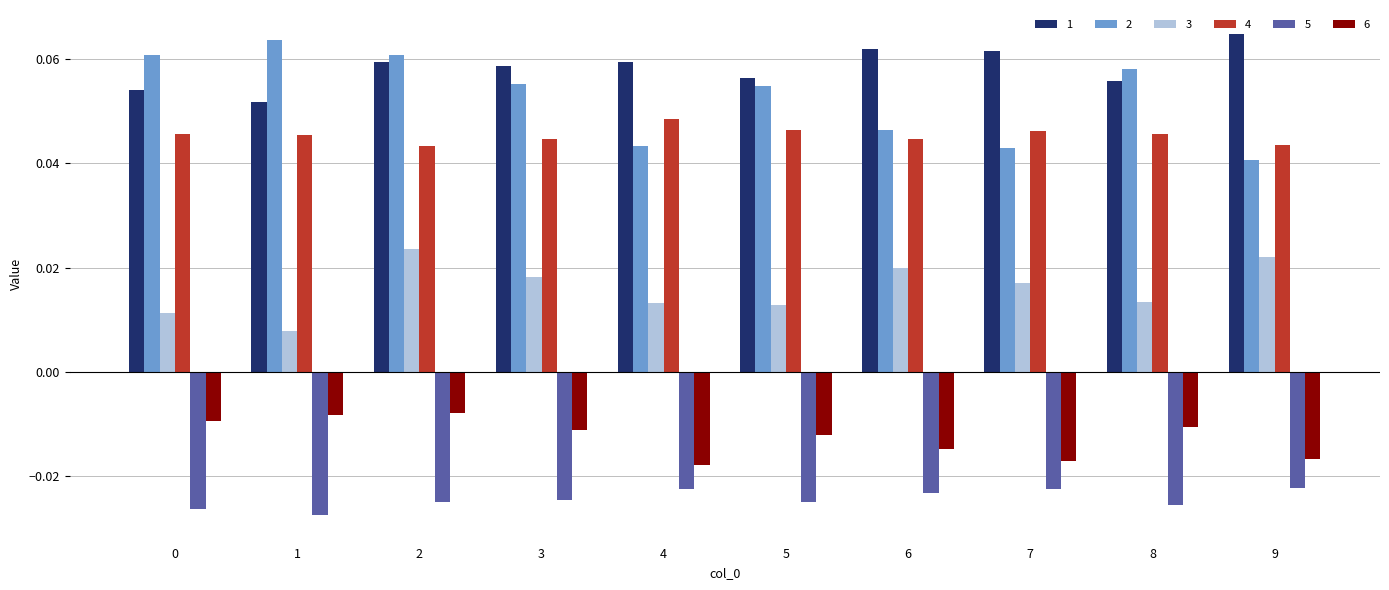

At which label does 4 reach its peak?

4